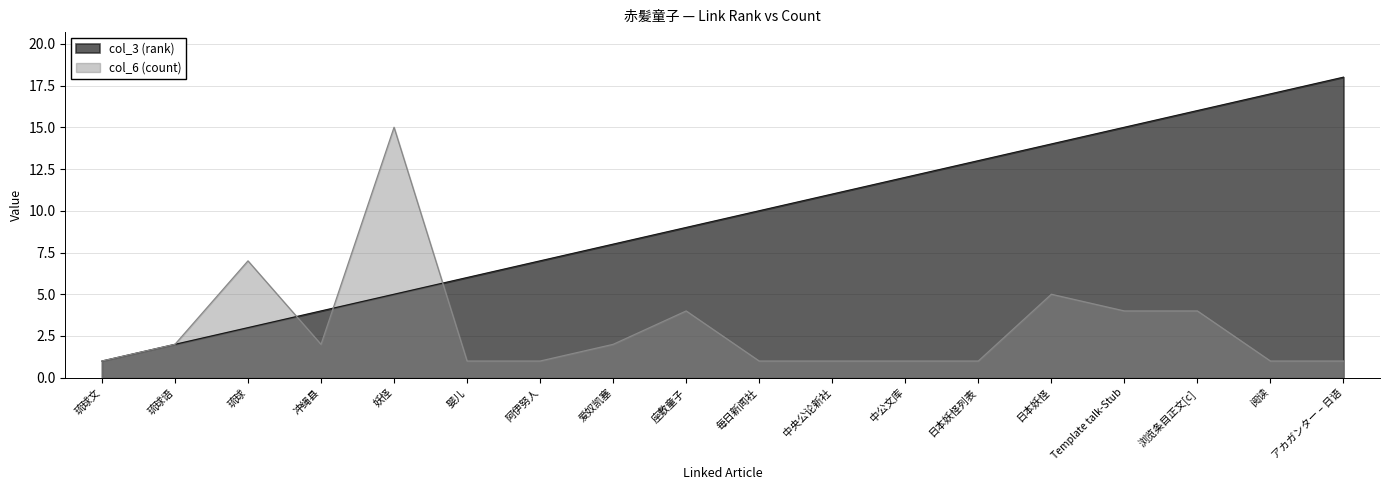

True or false: col_3 (rank) and col_6 (count) intersect in this chart.

True